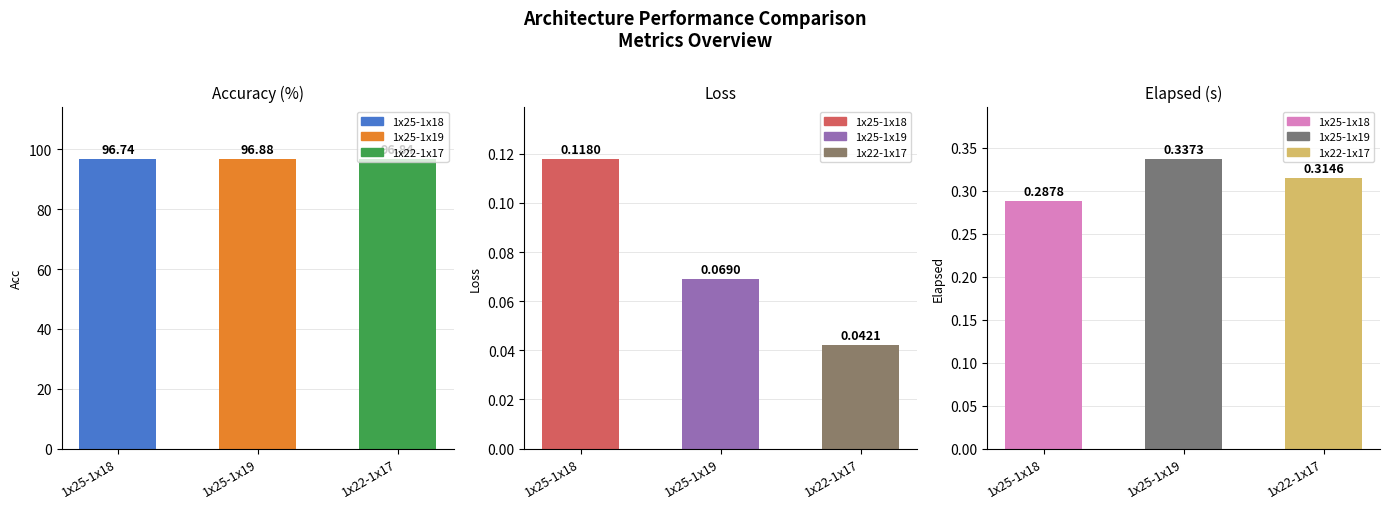

Reading right to left, what are all the values shown in this chart?

Acc: 96.8	96.9	96.7
Loss: 0.0	0.1	0.1
Elapsed: 0.3	0.3	0.3